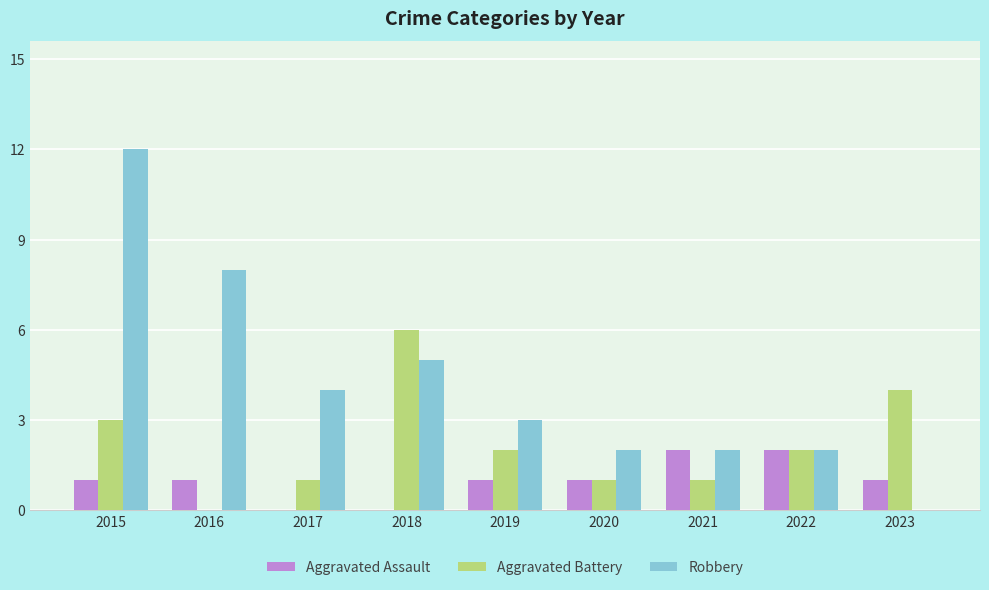

At which label does Robbery reach its peak?

2015